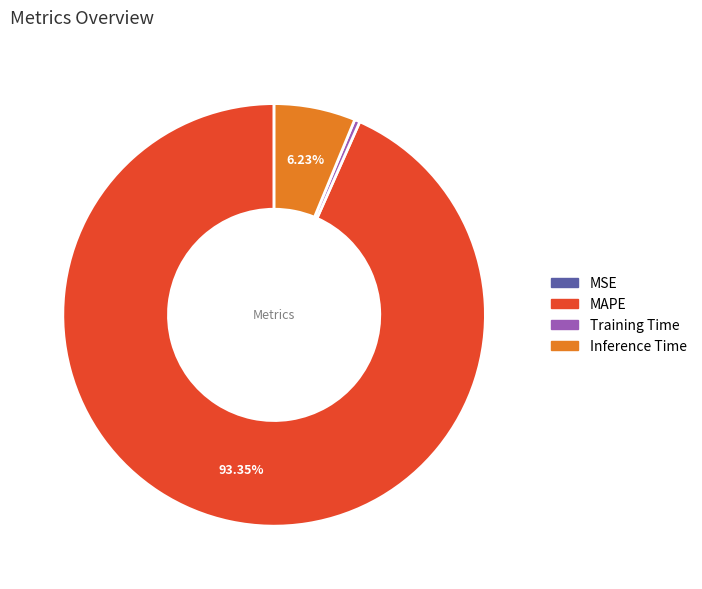

Is there a majority slice in this chart?

Yes